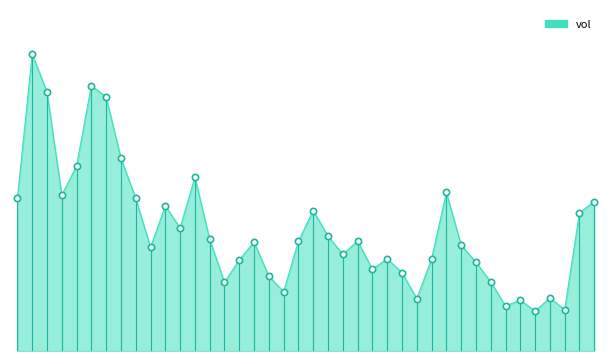

Does the chart display data point markers on the line(s)?

No